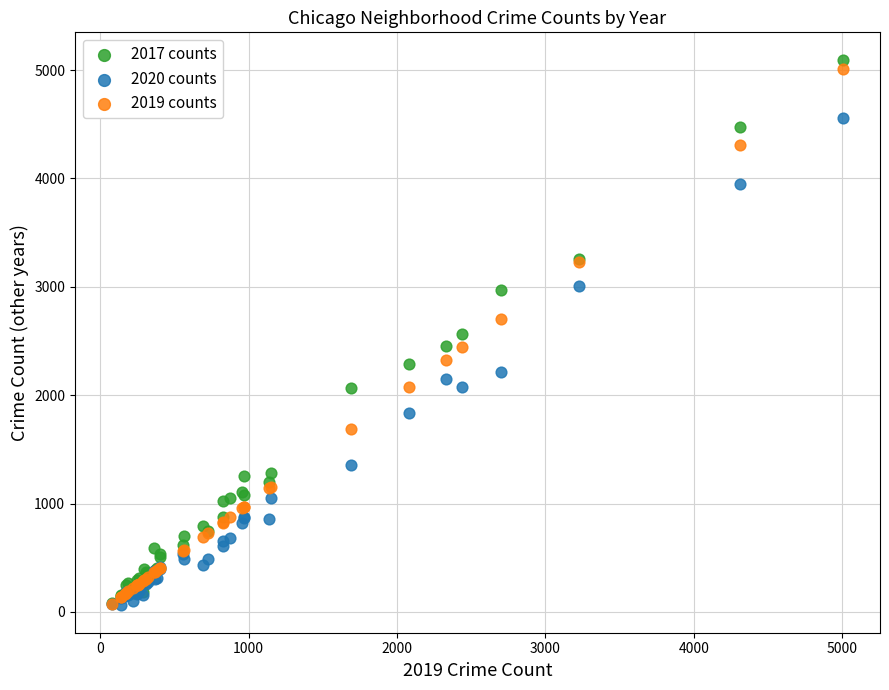

What are all the series names shown in the legend?

2017 counts, 2020 counts, 2019 counts